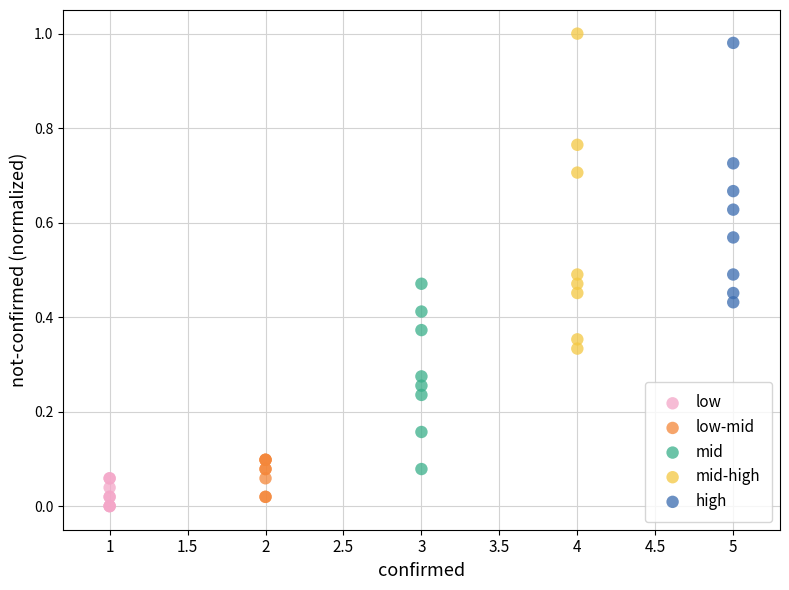

What are all the series names shown in the legend?

low, low-mid, mid, mid-high, high